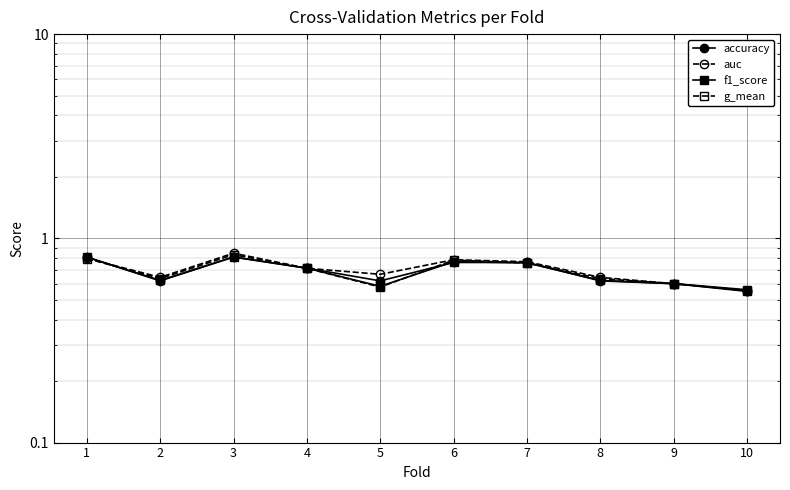

At which category is the sum across all series the highest?

3